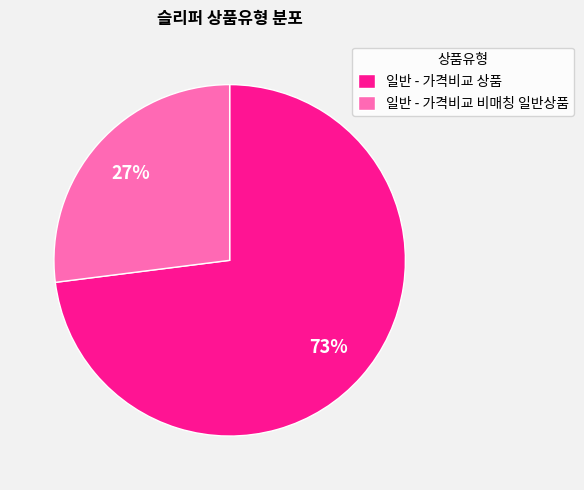

Which category accounts for the majority?

일반 - 가격비교 상품